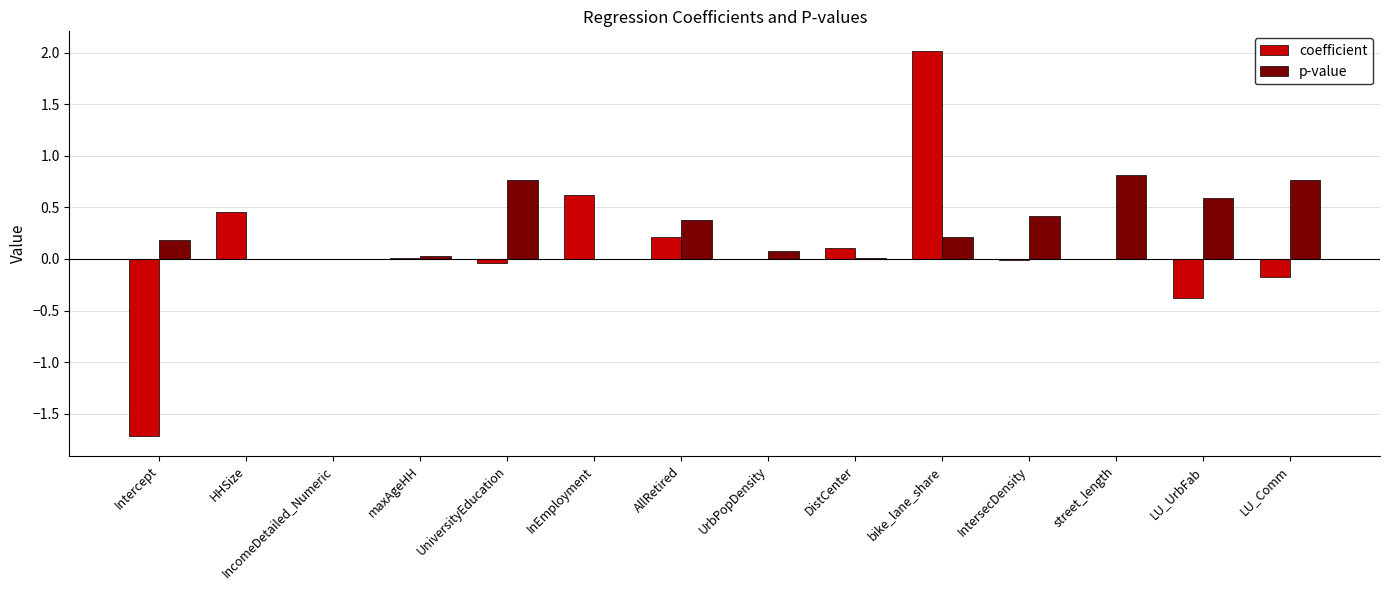

What is the spread (max minus min) of values at LU_Comm?

0.9